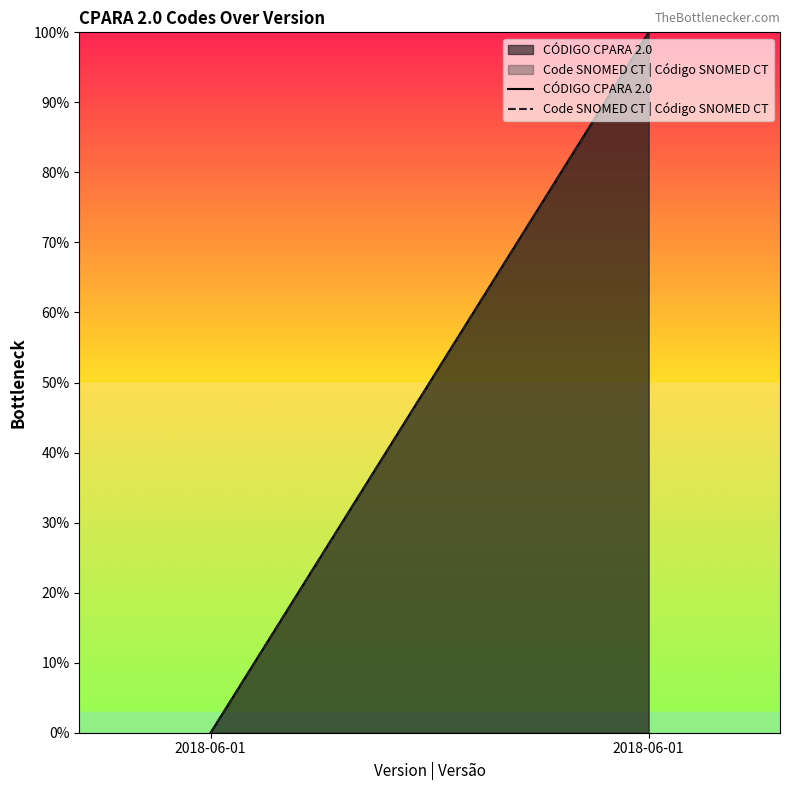

The value of Code SNOMED CT | Código SNOMED CT at 2018-06-01 is 100. True or false?

True